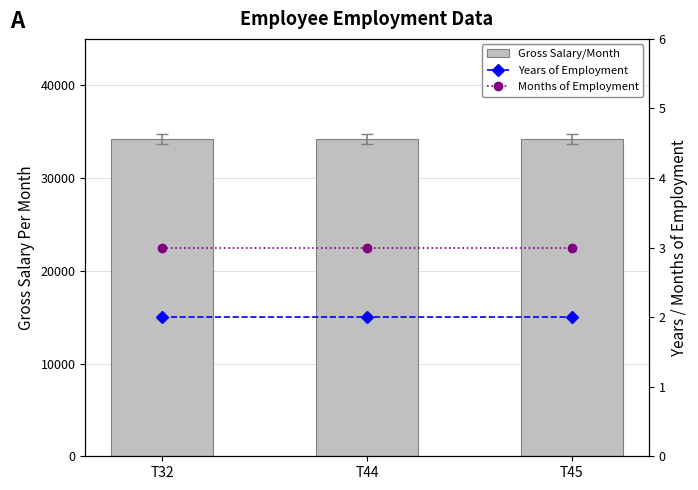

At T45, list the series in order from smallest to largest.

Years of Employment, Months of Employment, Gross Salary/Month